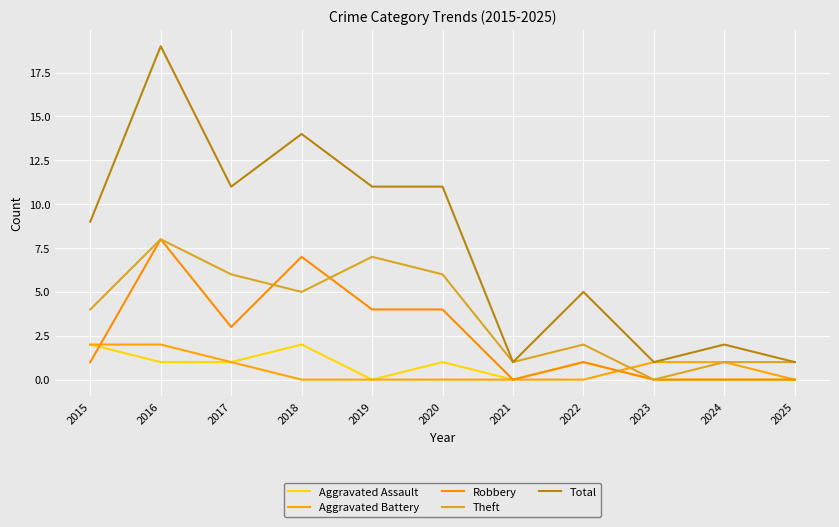

Is the value of Aggravated Battery at 2018 greater than the value of Robbery at 2019?

No